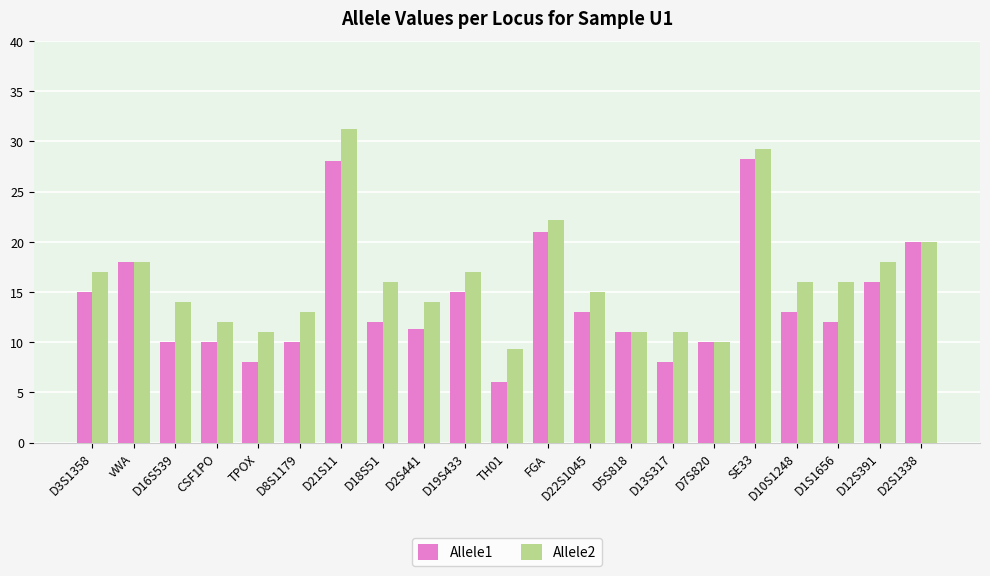

What is the smallest value displayed?

6.0